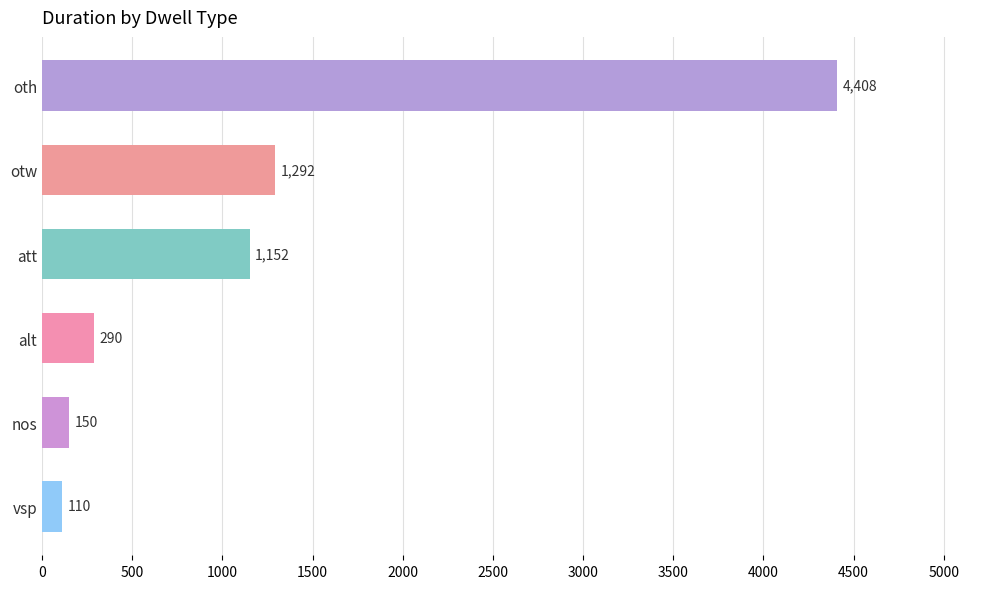

Reading top to bottom, transcribe all the data shown in this chart.

oth=4408	otw=1292	att=1152	alt=290	nos=150	vsp=110